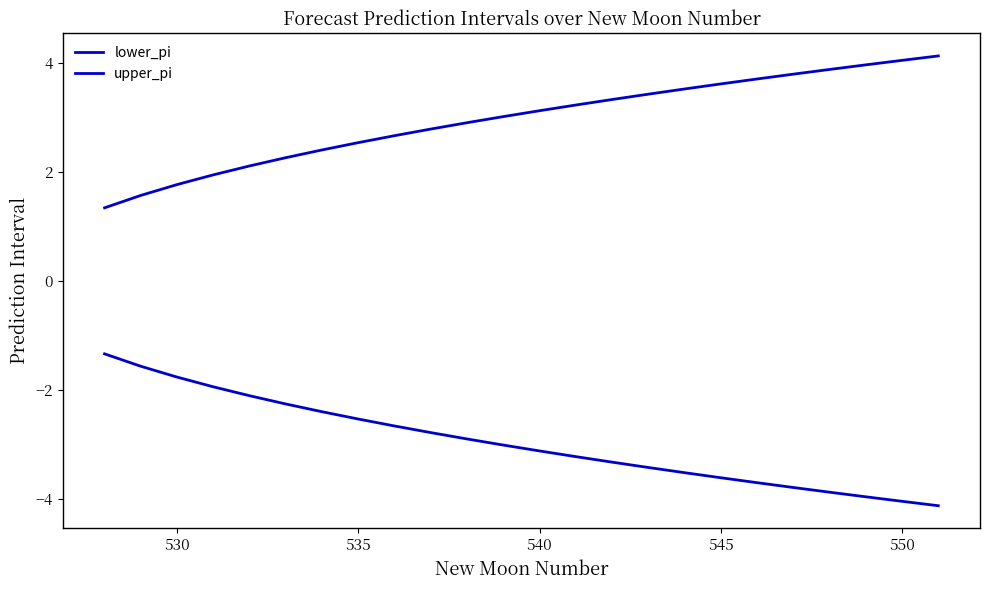

How many series are shown in this chart?

2